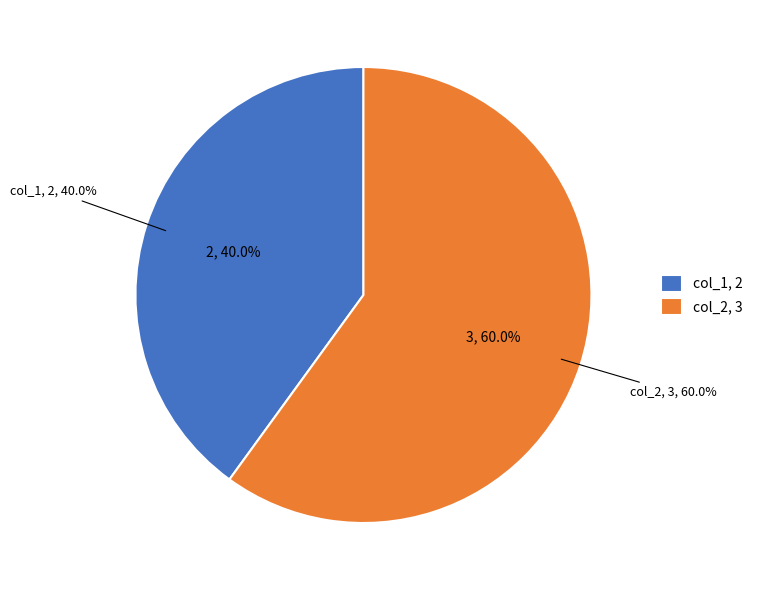

To the nearest percent, what portion does col_1 represent?

40%